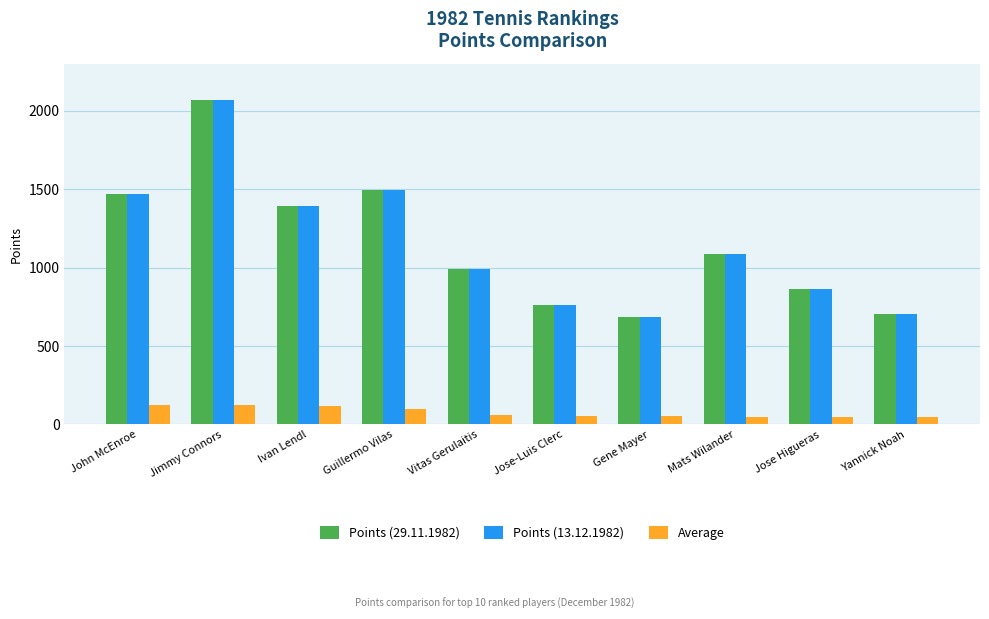

What is the minimum value shown in the chart?

46.9